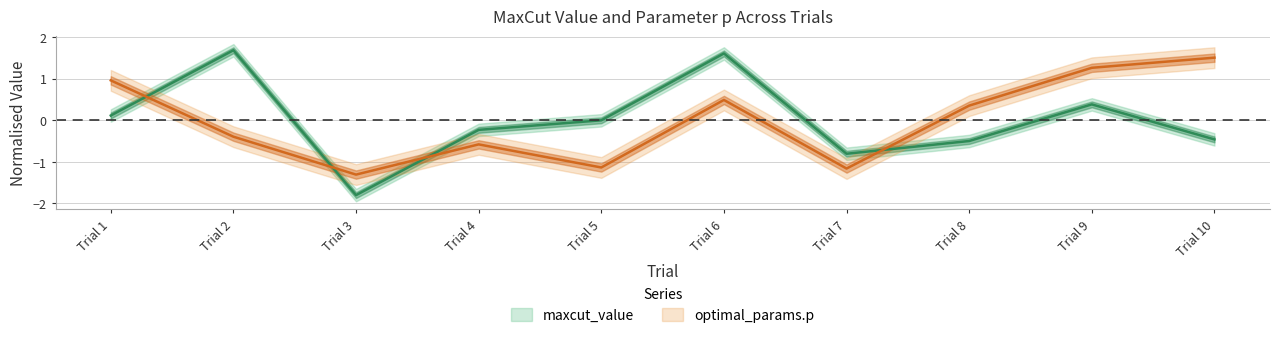

Which series changed the most between Trial 5 and Trial 6?

optimal_params.p